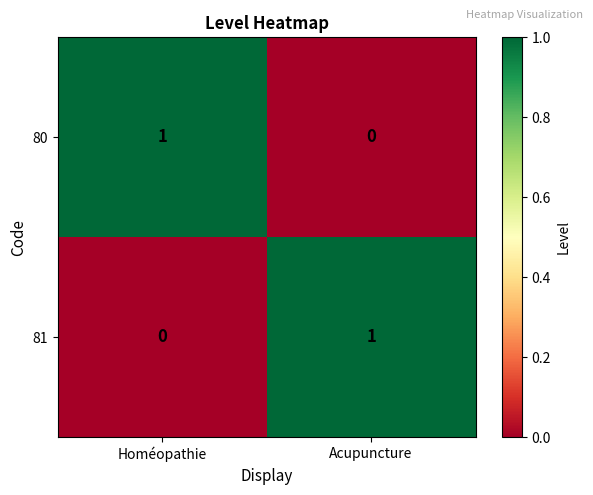

Which category has the lowest value in the 81 series?

Homéopathie